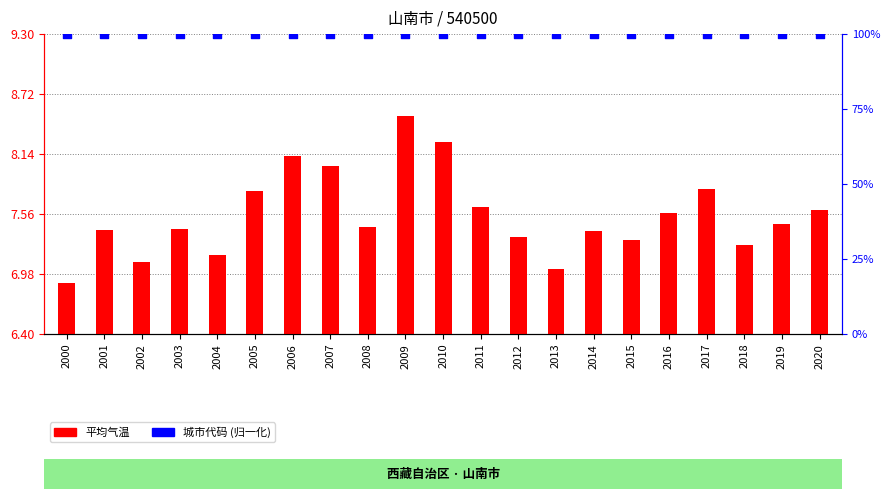

At how many categories does at least one series exceed 88?

21